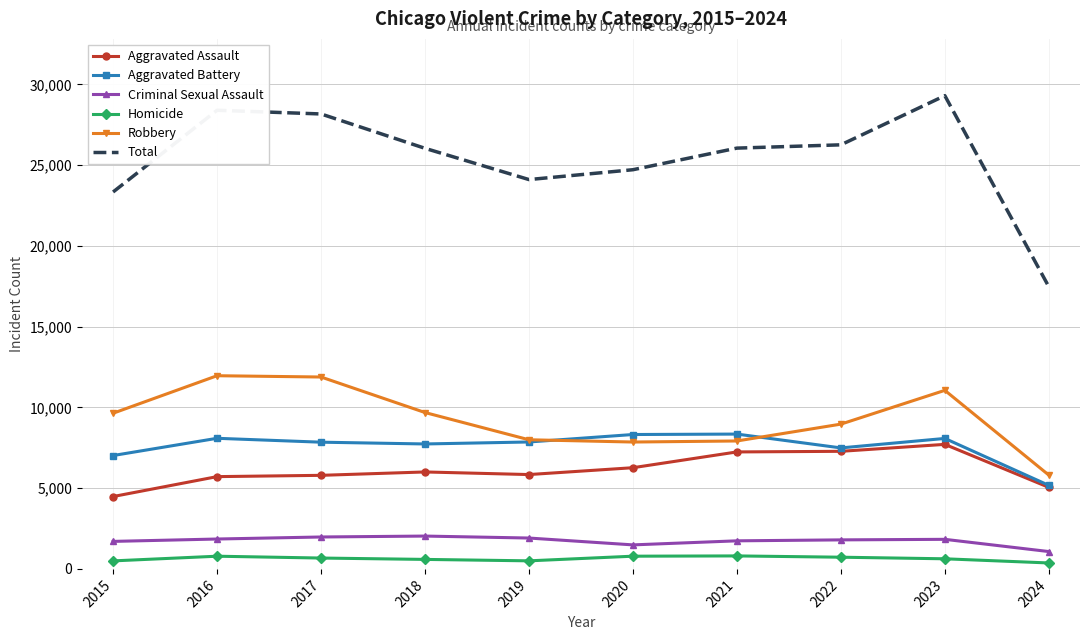

Between 2020 and 2024, which series saw the biggest shift?

Total